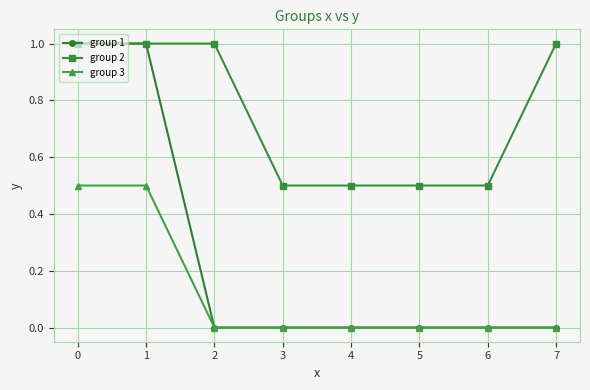

The value of group 3 at 0 is 0.7. True or false?

False